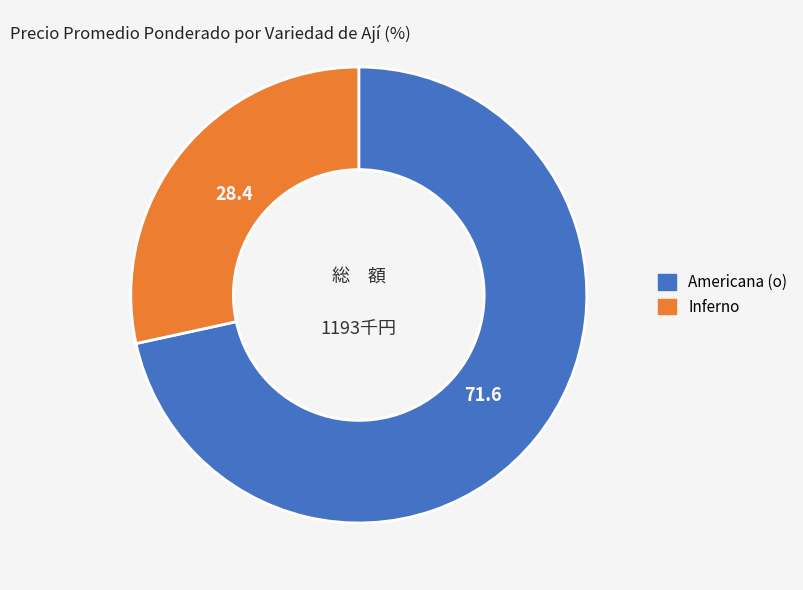

Is there any slice that represents more than half of the pie?

Yes